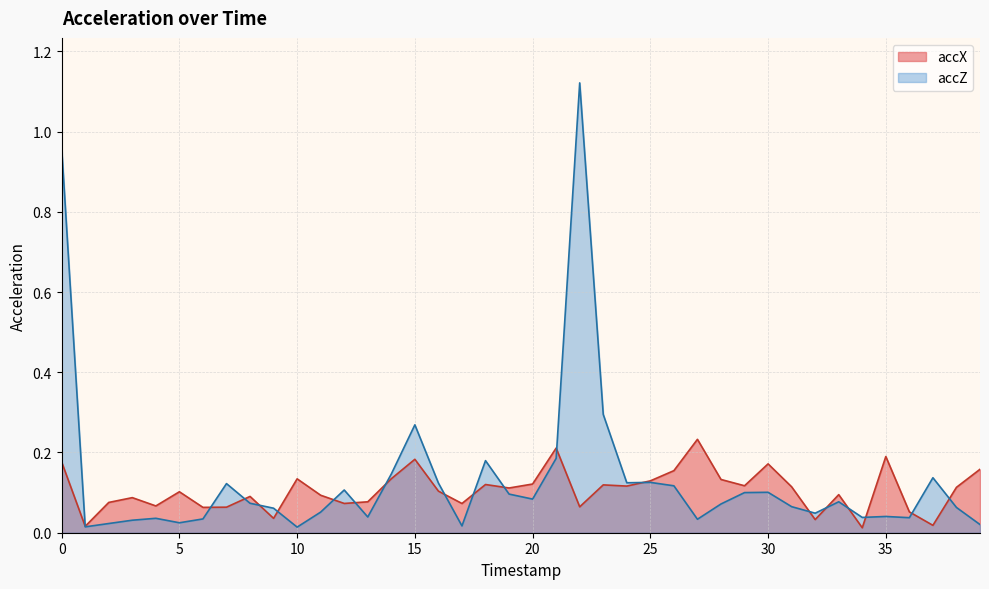

At which category does accZ reach its first local valley?

1